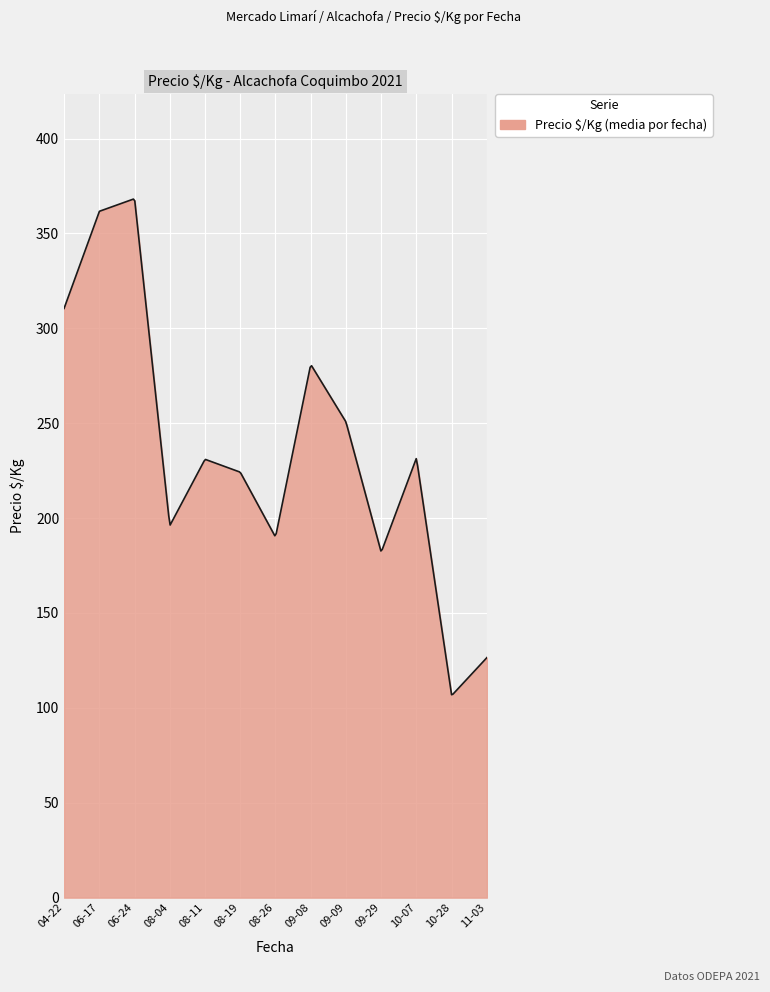

What is the greatest value displayed?

368.1